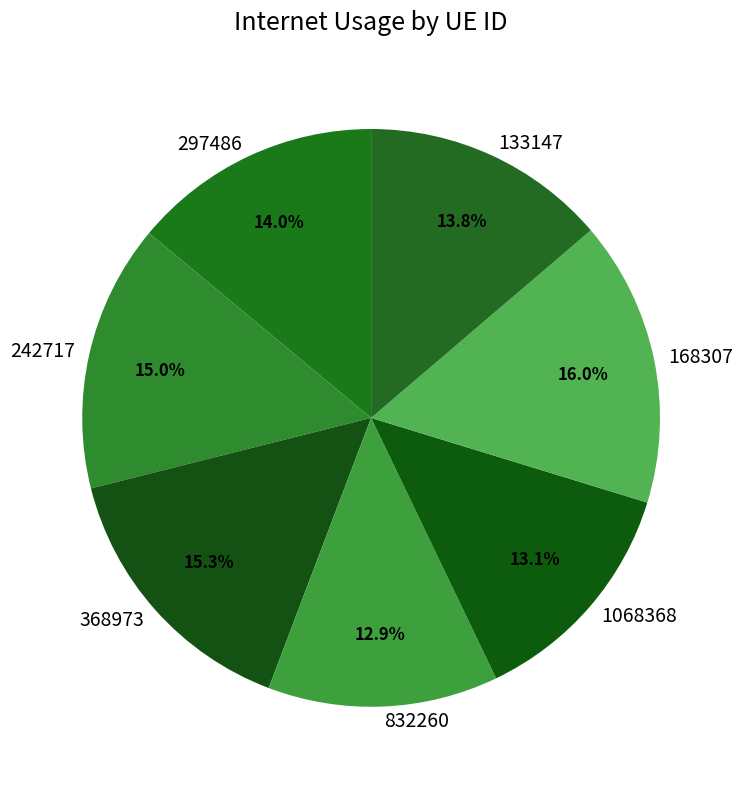

Which category has the biggest portion of the pie?

168307